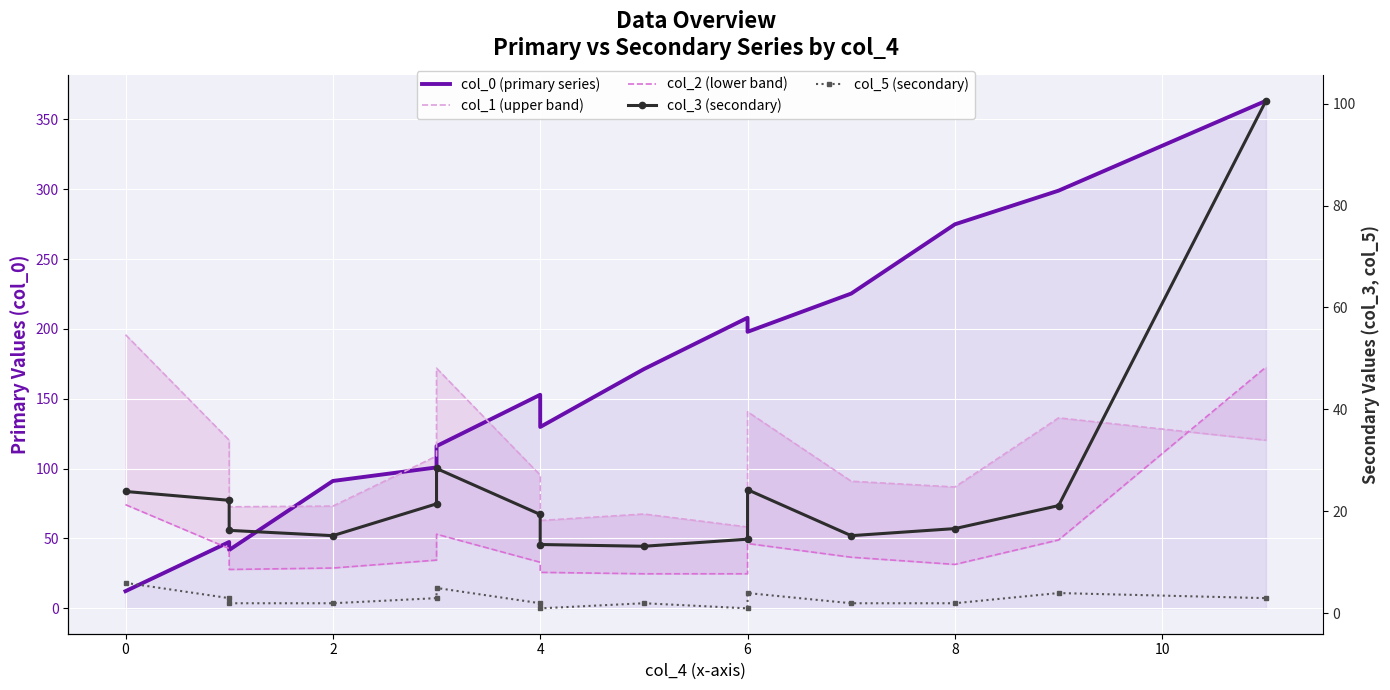

How many values in the col_0 (primary series) series exceed 152?

8